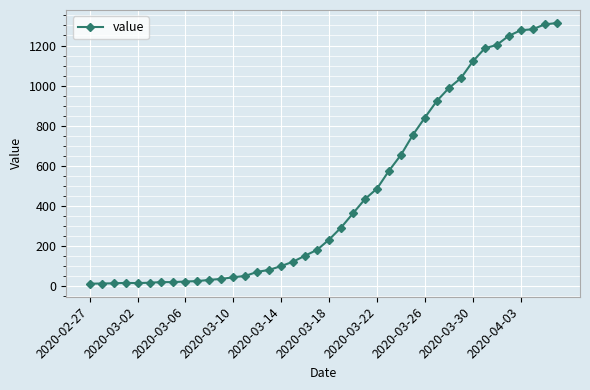

What is the greatest value displayed?

1312